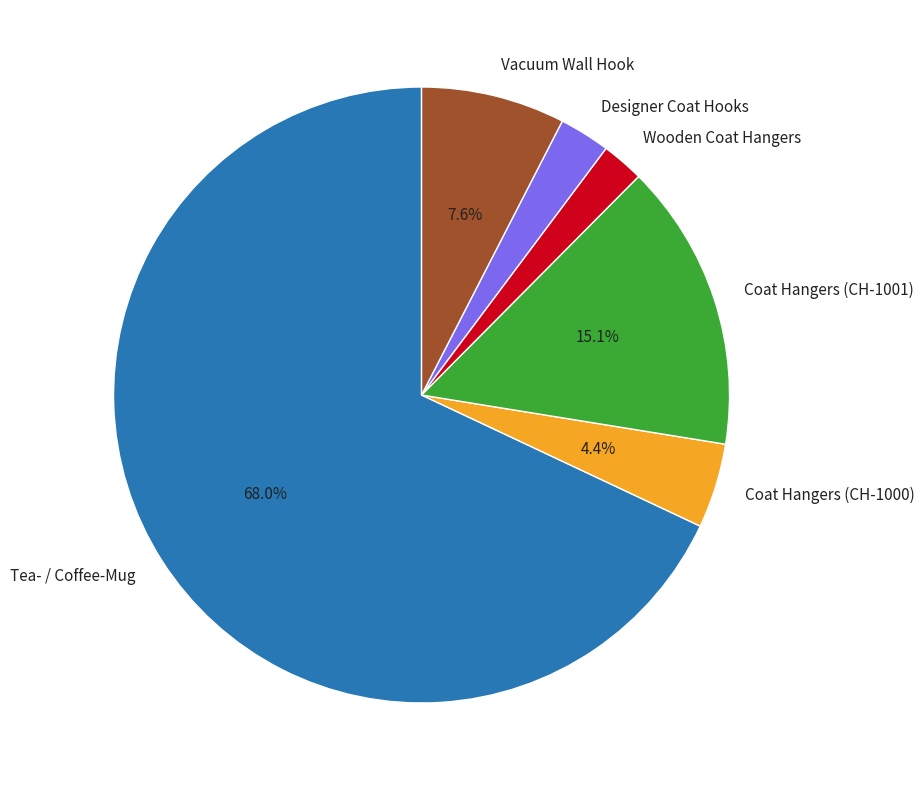

To the nearest percent, what is the difference between the Coat Hangers (CH-1001) and Designer Coat Hooks slice percentages?

12%